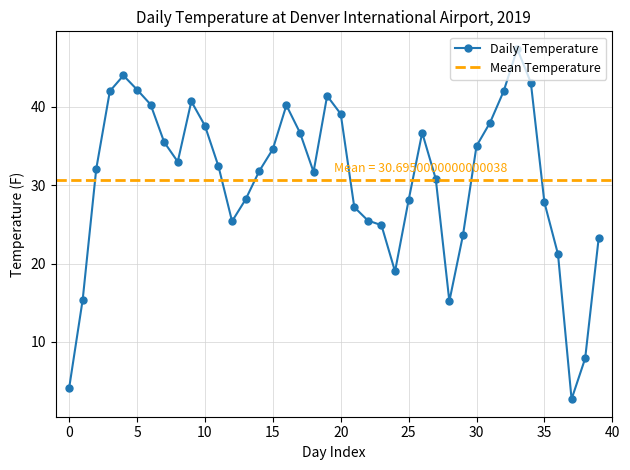

How many lines are shown in the chart?

1